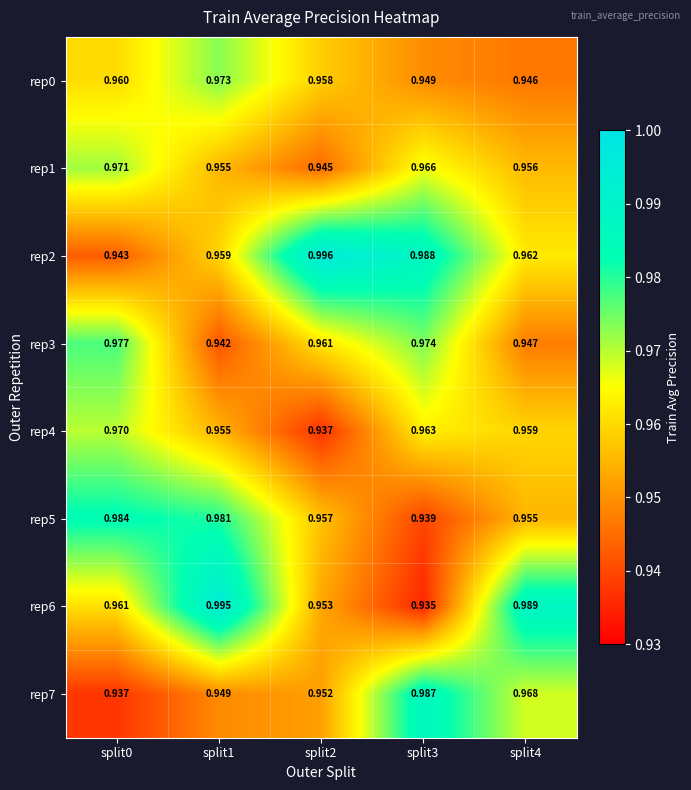

Is the value of rep7 at split2 greater than the value of rep5 at split3?

Yes